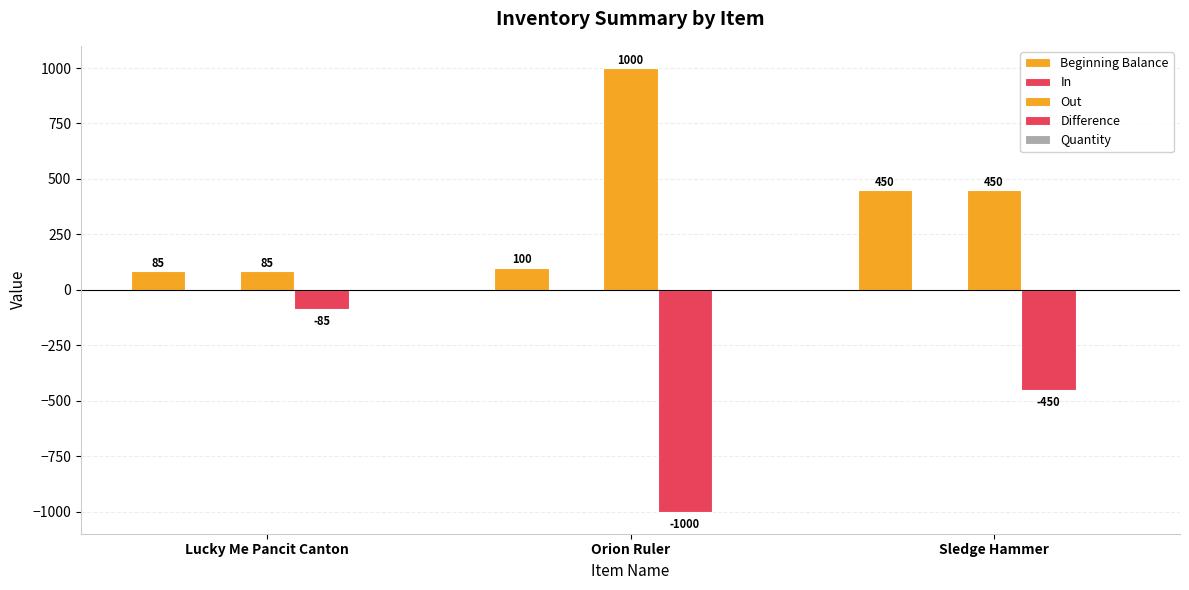

How many categories are shown in the chart?

3